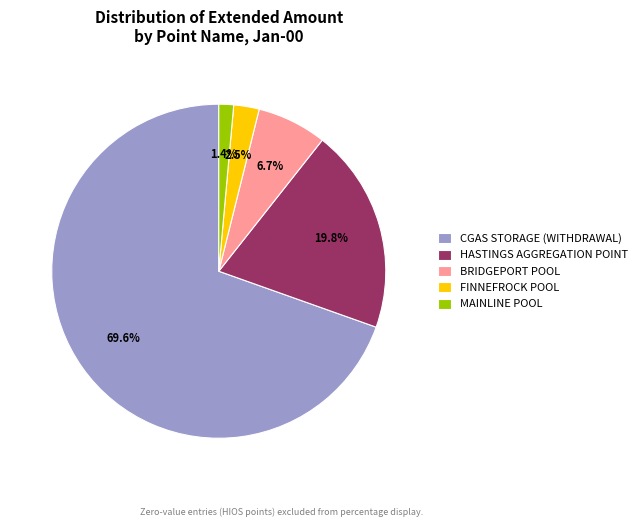

Count the number of slices in the pie.

5